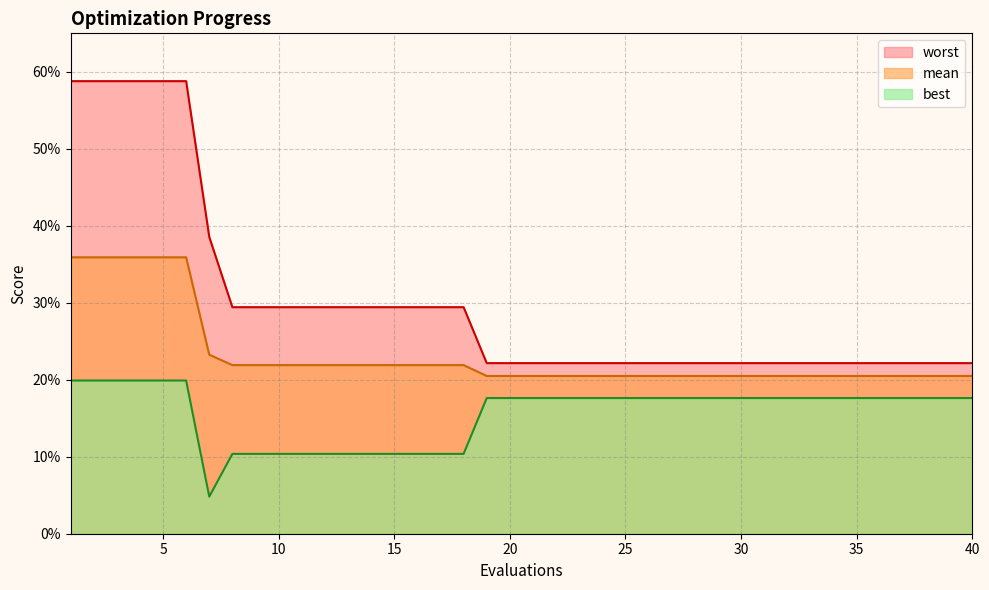

What is the total value across all series at 37?

0.6